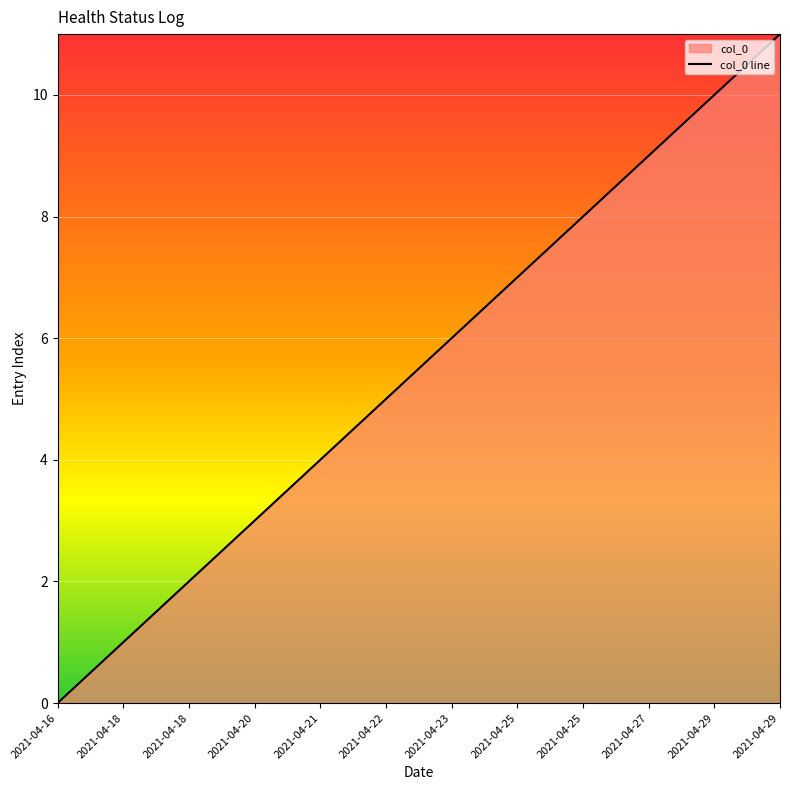

How many data points are above 6?

5